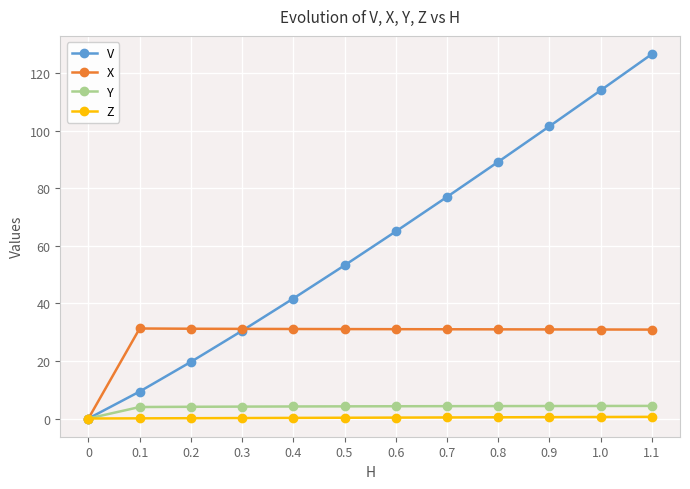

Does the chart have visible grid lines?

Yes